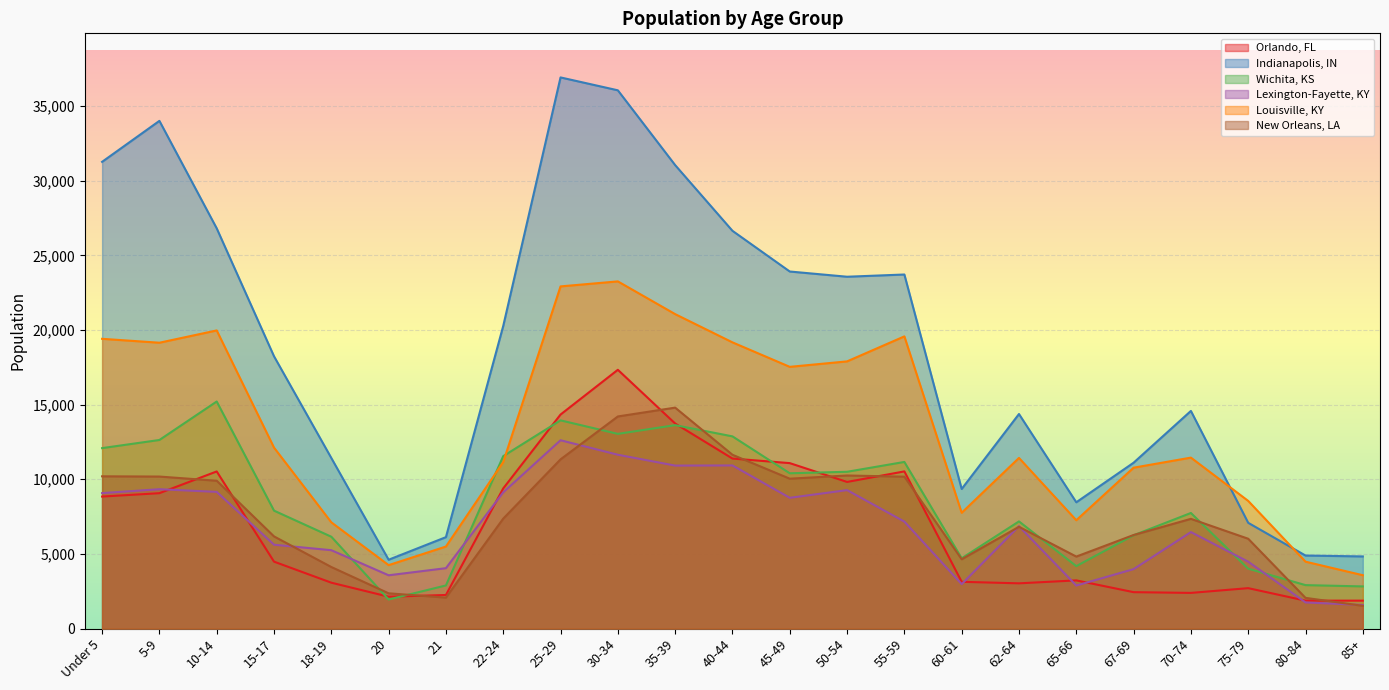

Count the number of data series in this chart.

6